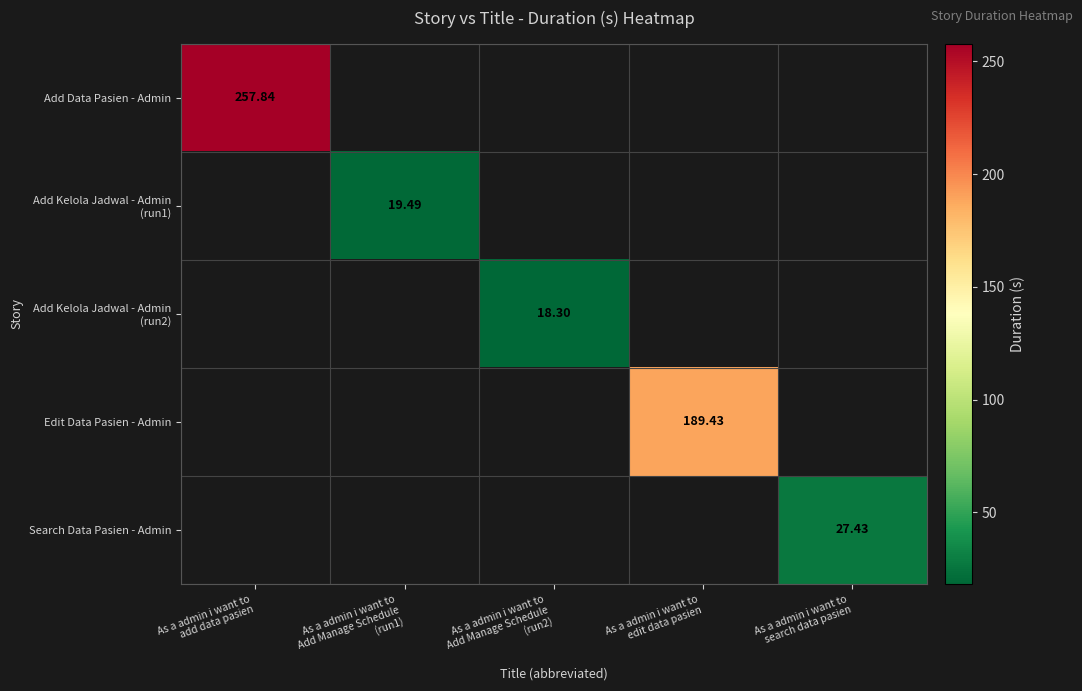

What is the average value of the Add Kelola Jadwal - Admin (run1) series?

3.9